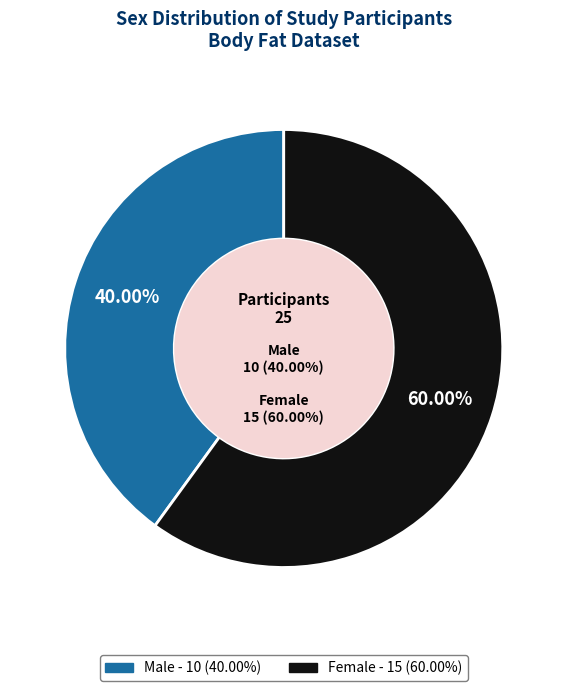

How many slices are in this pie chart?

2